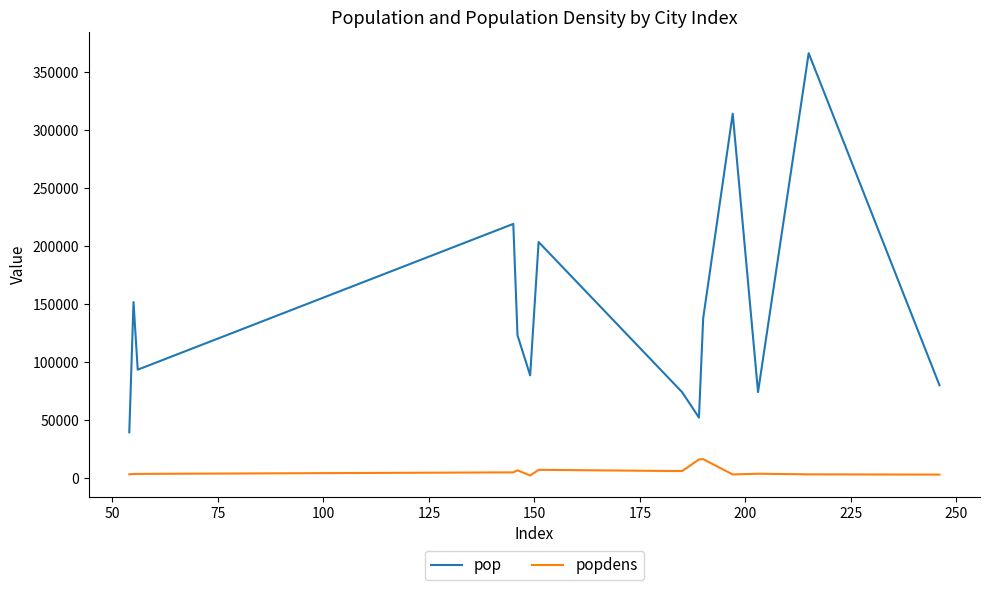

What is the highest value of the popdens series?

16623